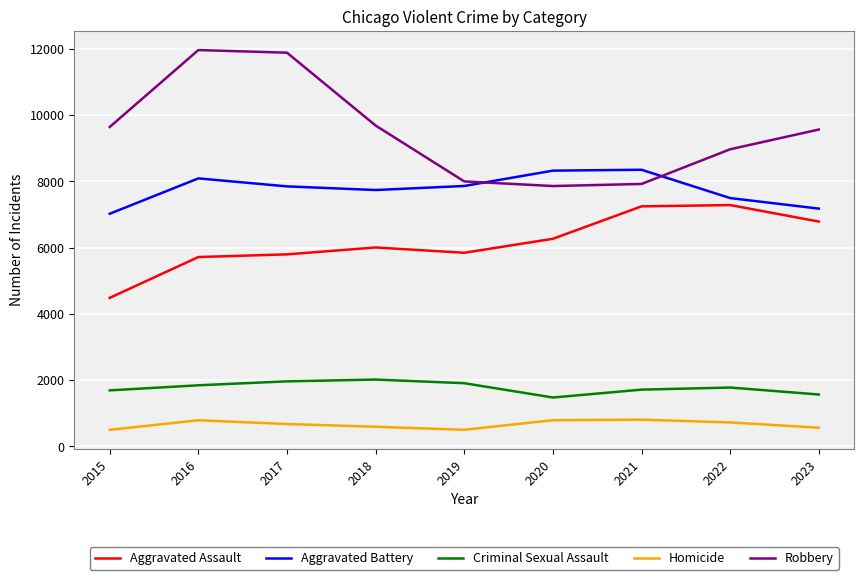

Is the value of Aggravated Assault at 2020 greater than the value of Criminal Sexual Assault at 2015?

Yes